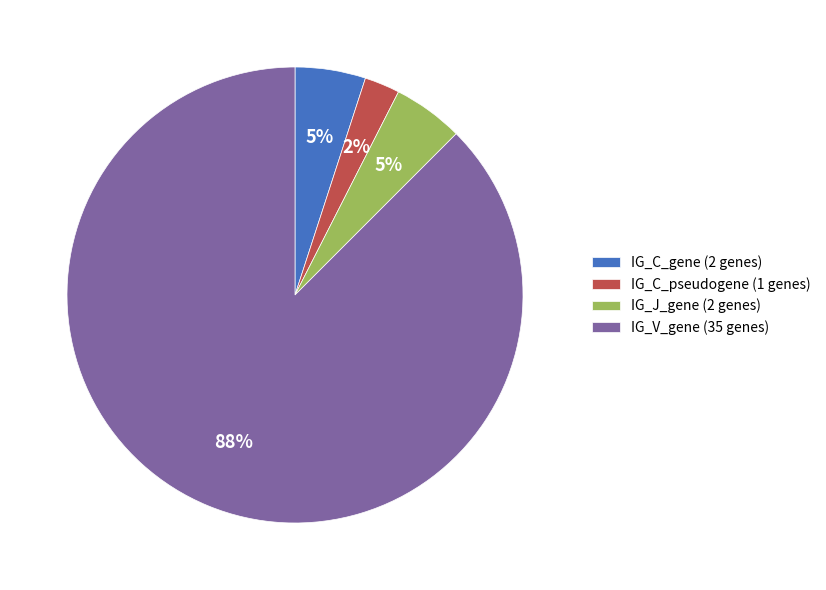

To the nearest percent, what is the average slice percentage?

25%